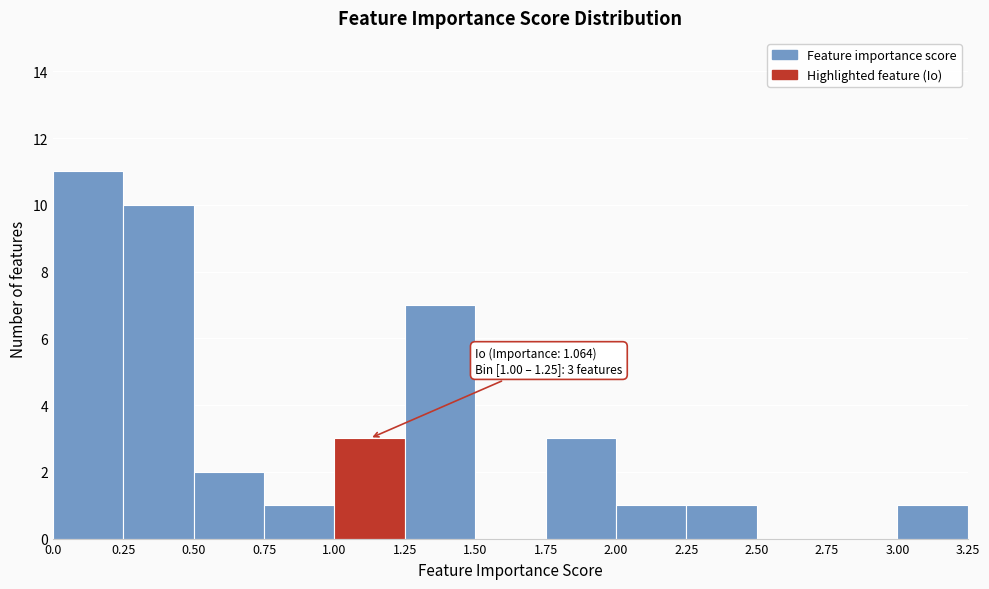

Over which range of the x-axis is the bar tallest?

0.0 to 0.25